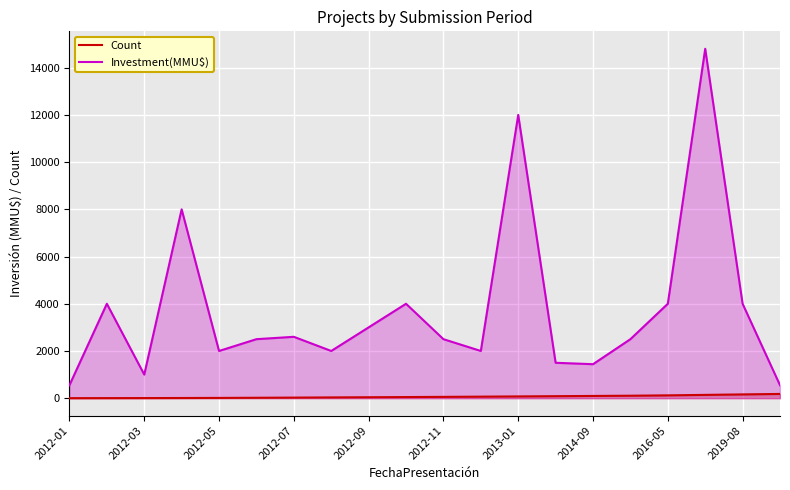

How many data points in Investment(MMU$) are above 2500?

9